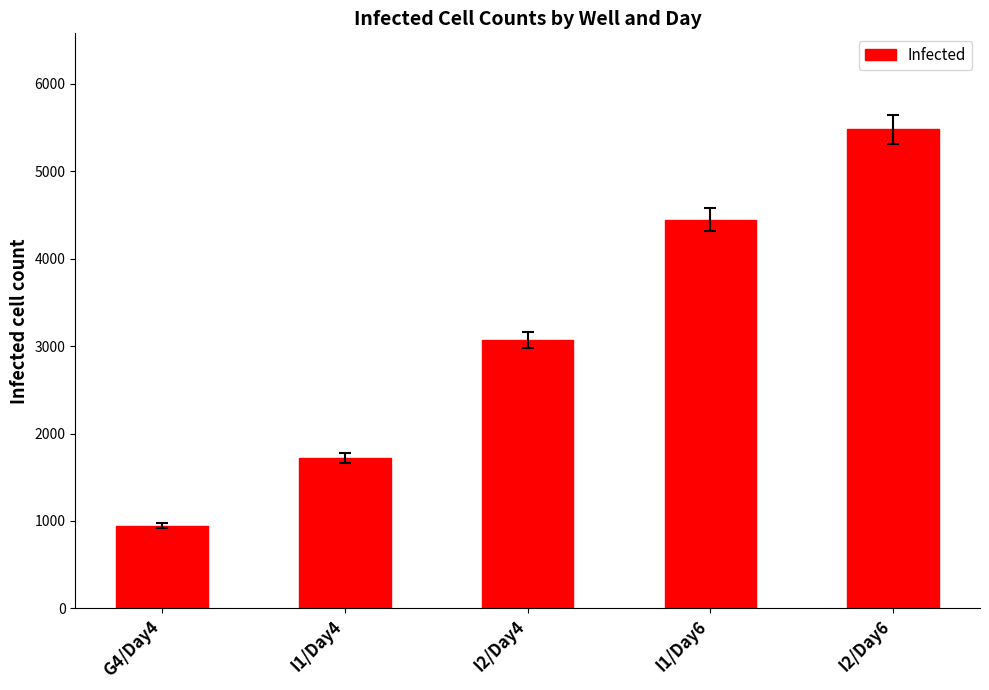

What is the label of the 4th bar from the left?

I1/Day6